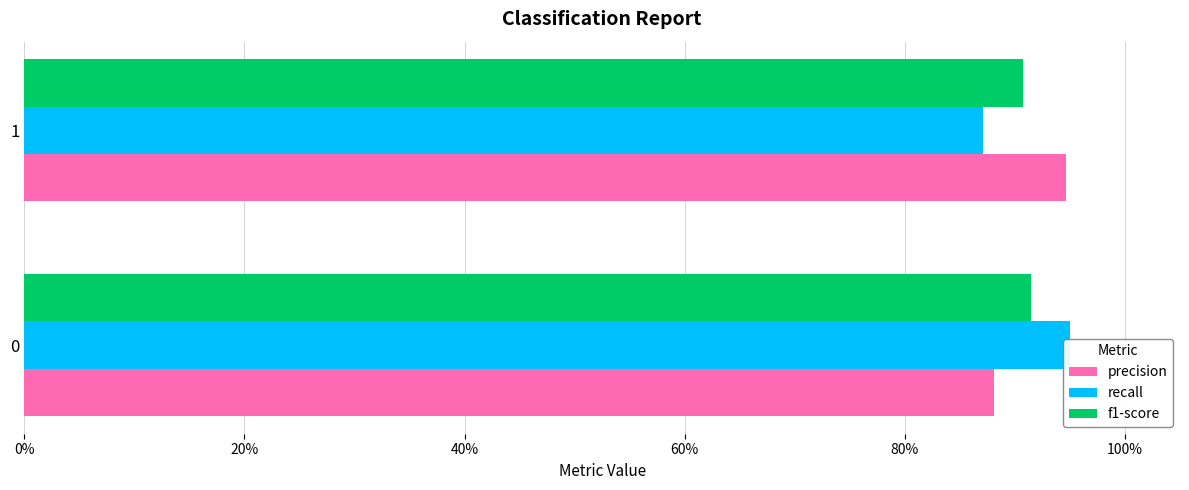

Reading right to left, list all the values displayed in this chart.

precision: 0.9	0.9
recall: 0.9	1.0
f1-score: 0.9	0.9